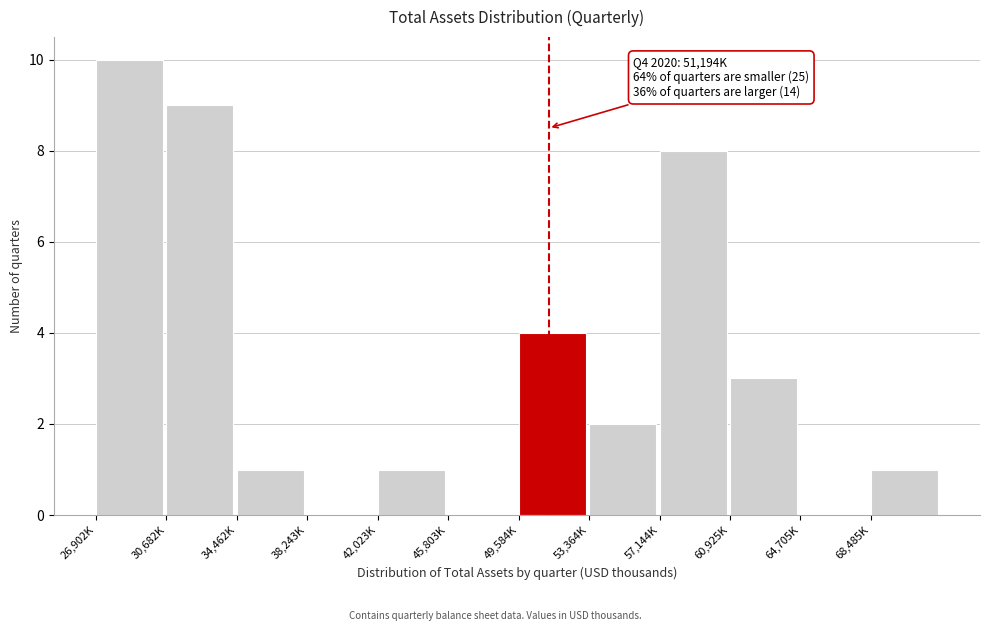

Reading left to right, list all the values displayed in this chart.

26,902K=10	30,682K=9	34,462K=1	38,243K=0	42,023K=1	45,803K=0	49,584K=4	53,364K=2	57,144K=8	60,925K=3	64,705K=0	68,485K=1